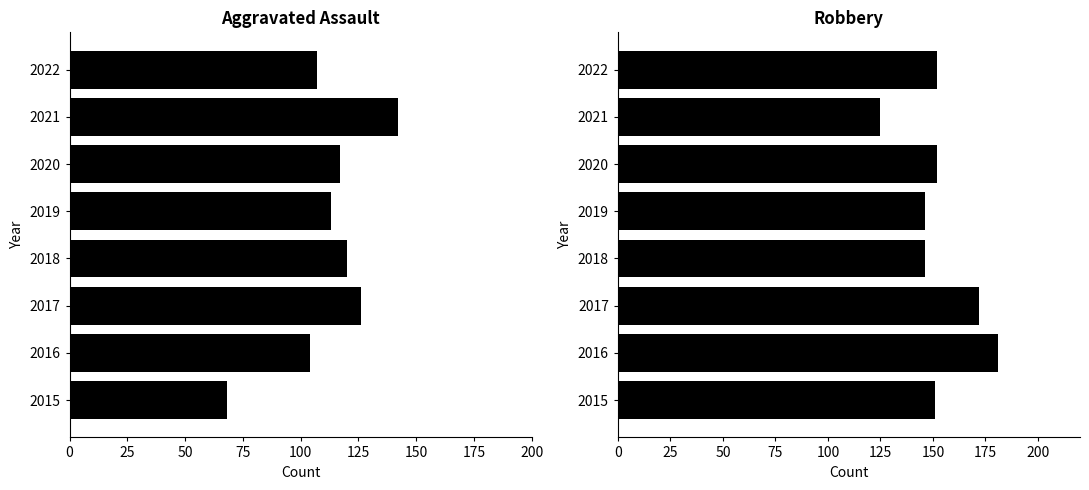

What is the total value across all series at 2021?

267